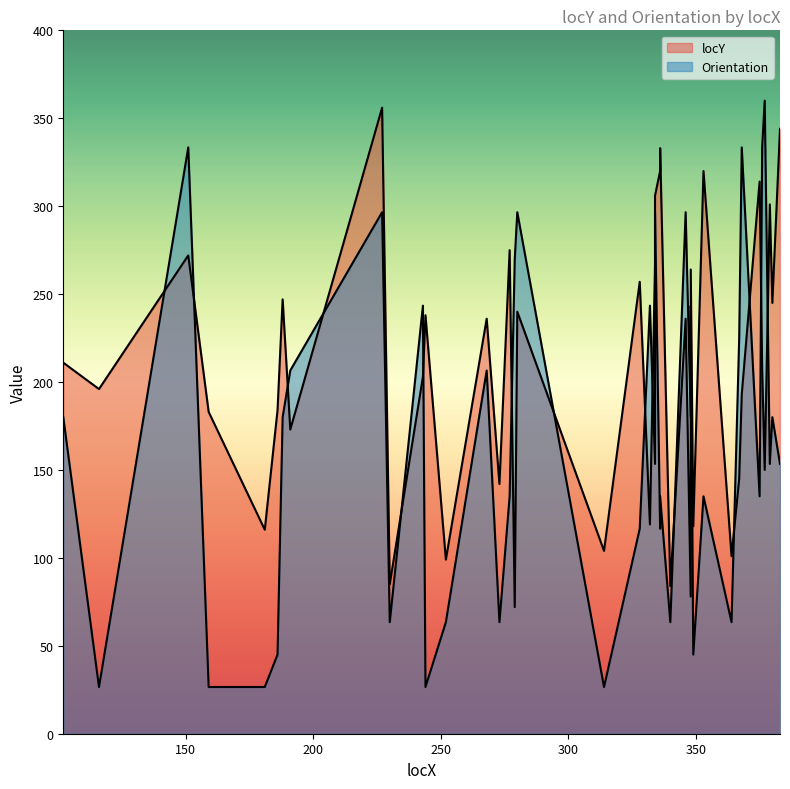

What is the average value?

208